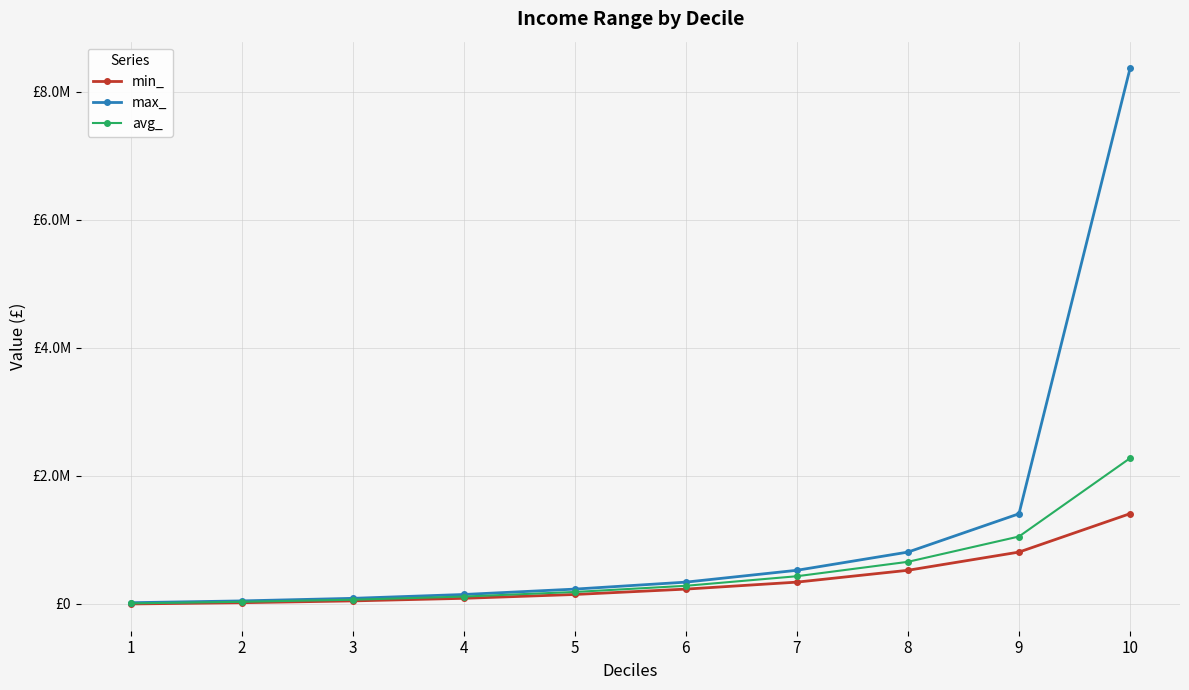

What is the maximum value shown in the chart?

8360430.6